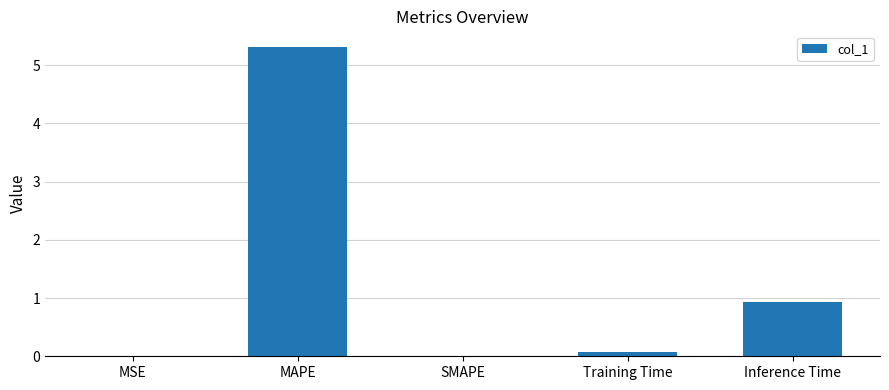

What is the maximum value shown in the chart?

5.3